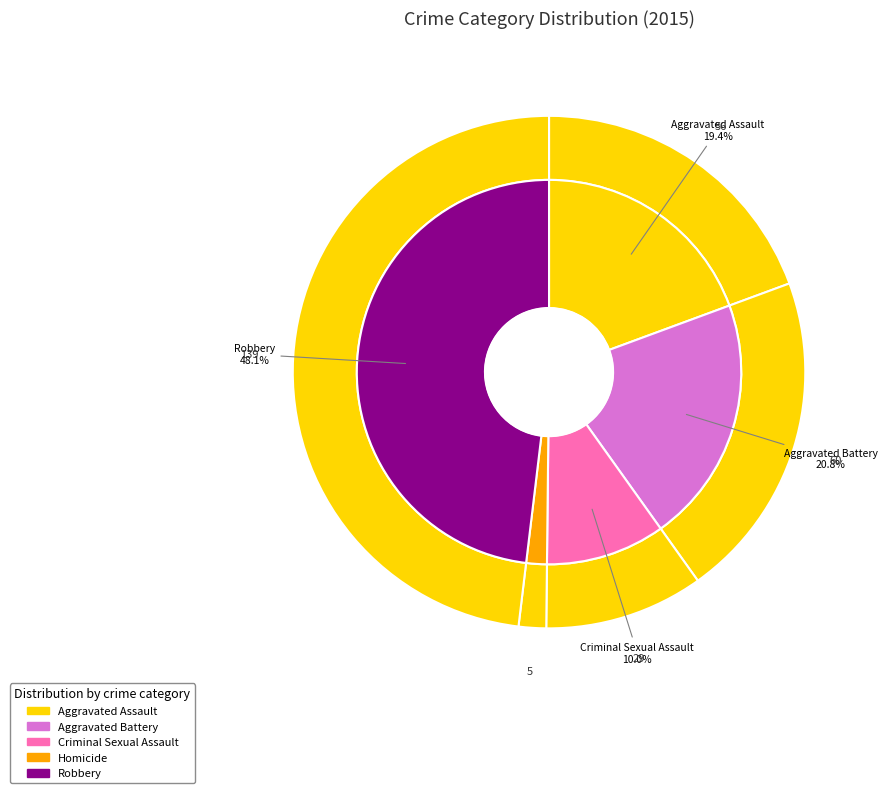

Is there any slice that represents more than half of the pie?

No